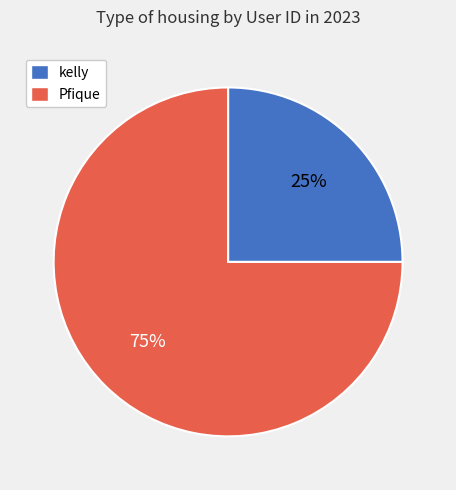

To the nearest percent, what percentage of the pie is Pfique?

75%